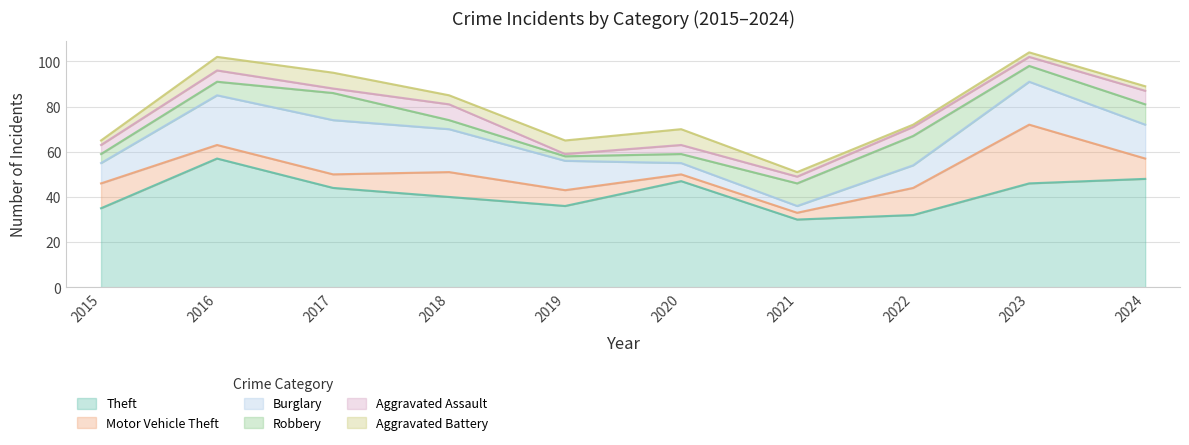

Does the chart have visible grid lines?

Yes